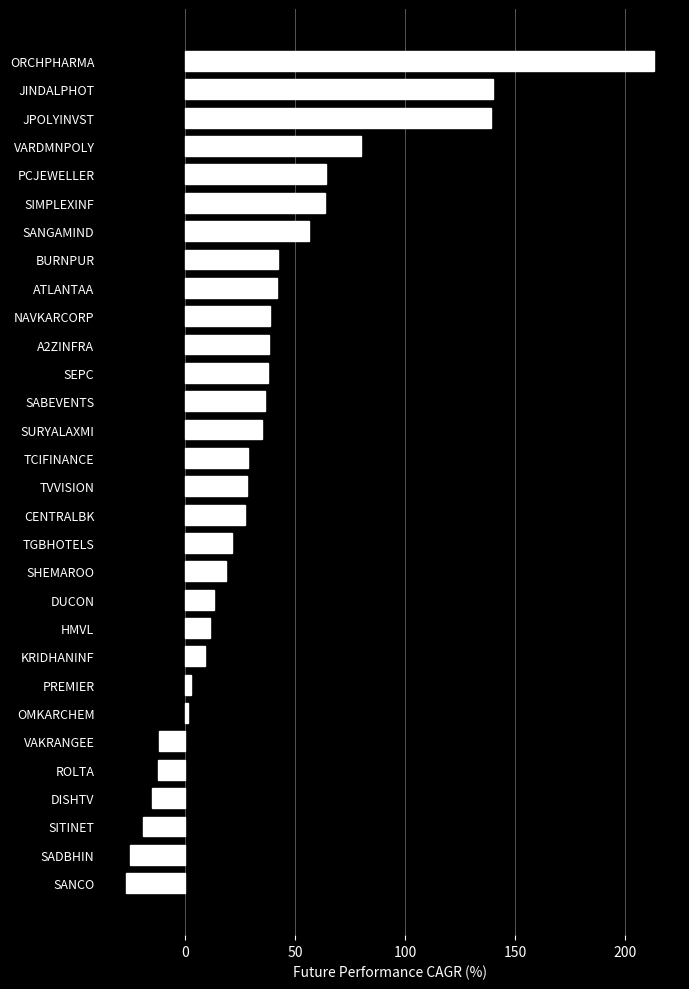

At which label is the value closest to 93?

VARDMNPOLY